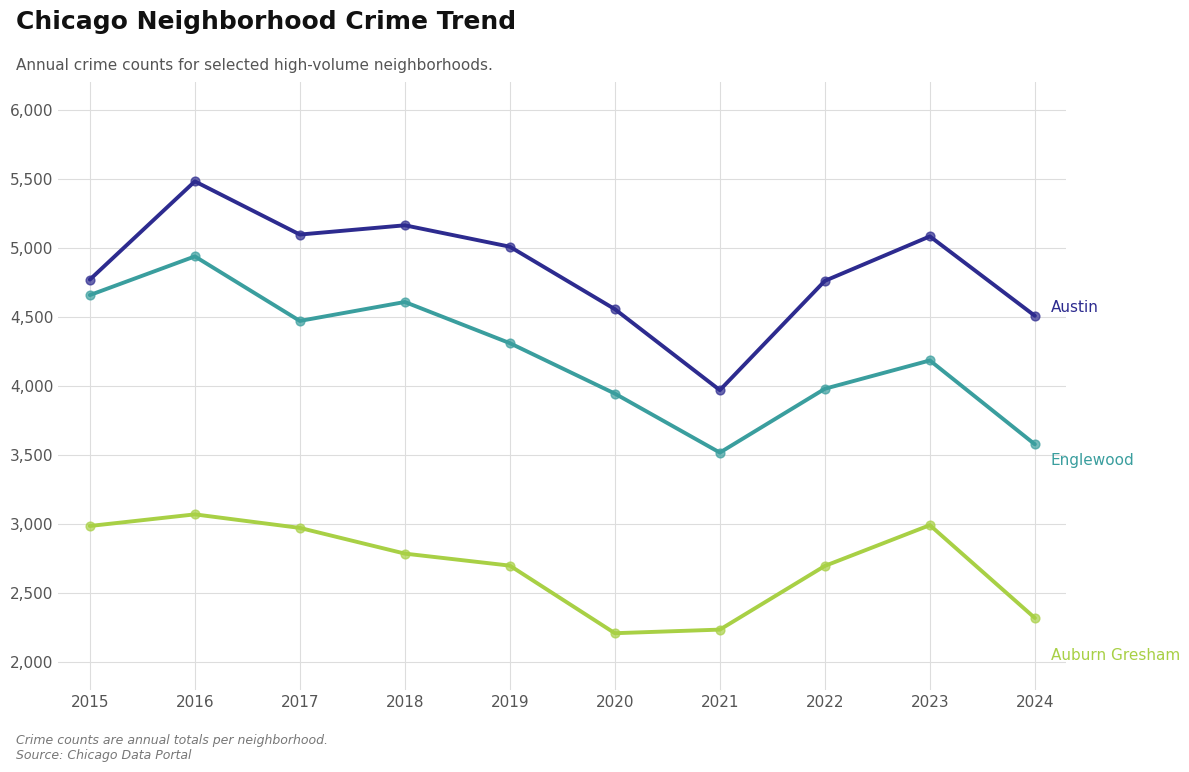

What is the total value across all series at 2021?

9725